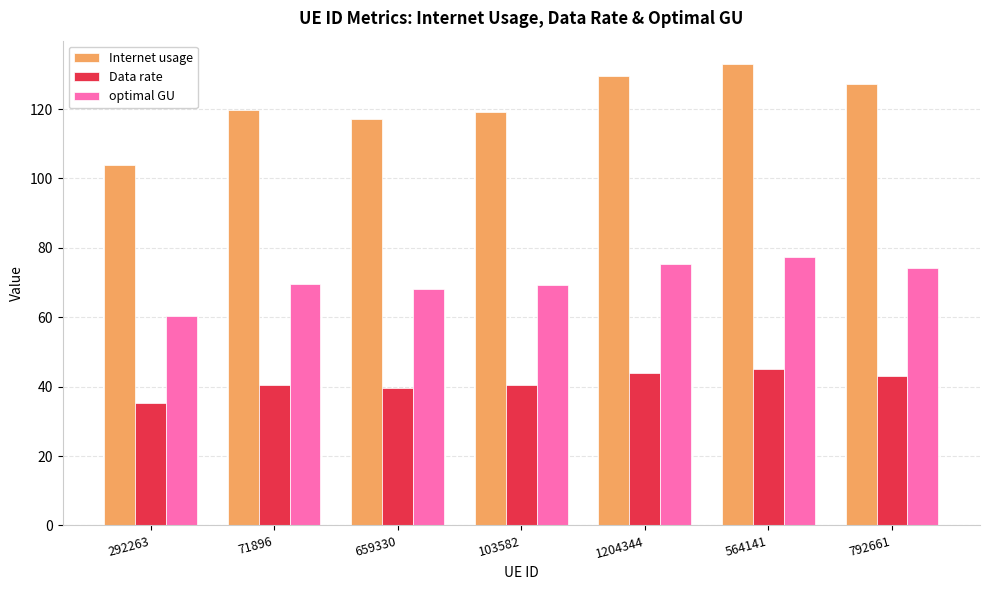

What is the spread (max minus min) of values at 659330?

77.3